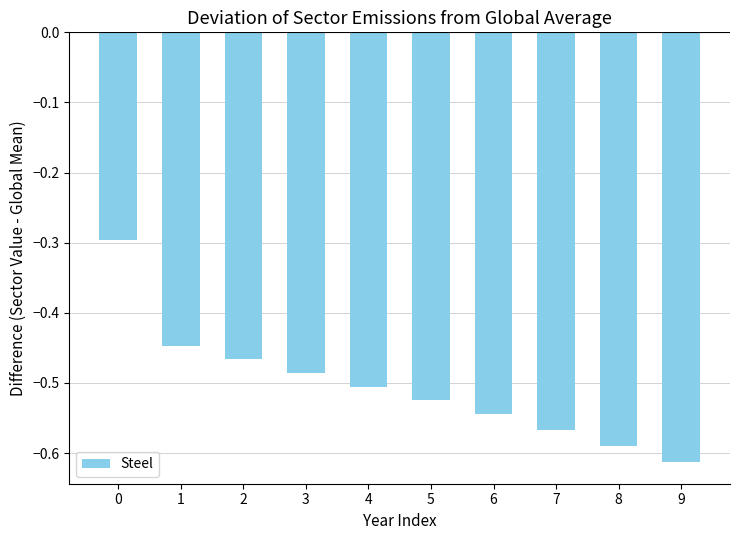

Which has a higher value, 8 or 1?

1